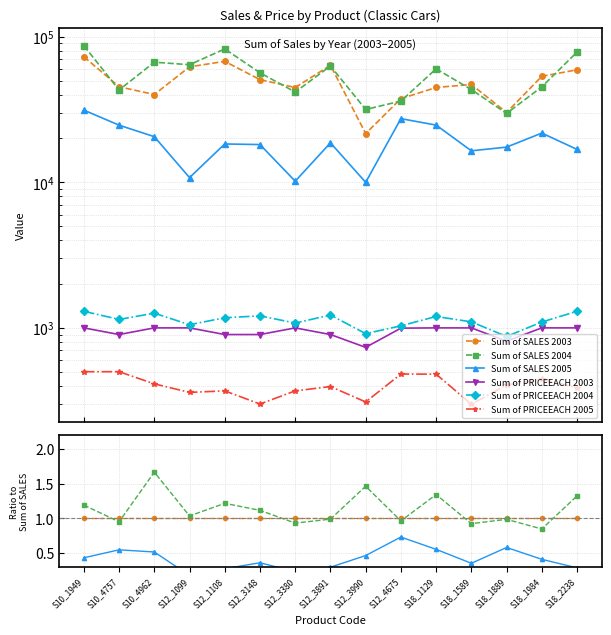

True or false: Sum of SALES 2005 has more than 2 points higher than both neighbors.

True